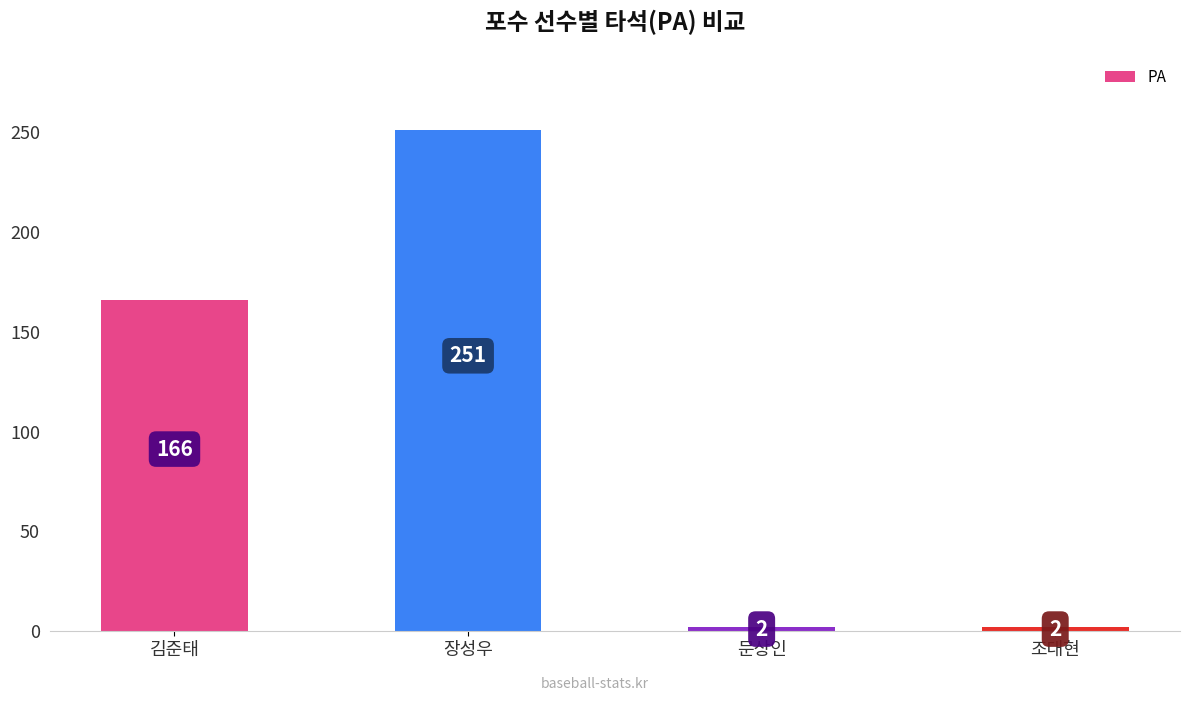

The value at 조대현 is 2. True or false?

True